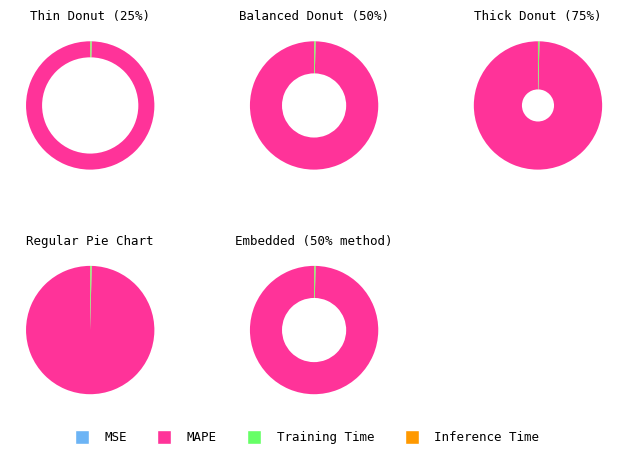

True or false: MSE accounts for 0% of the total.

True